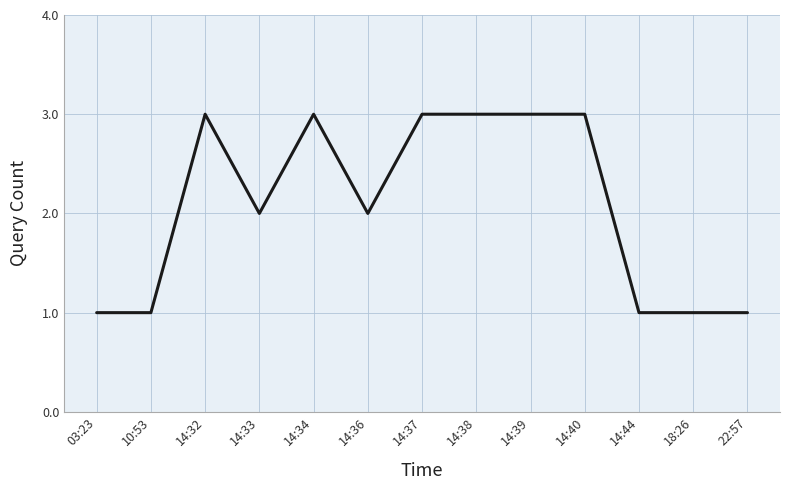

What position from the left is 14:33?

4